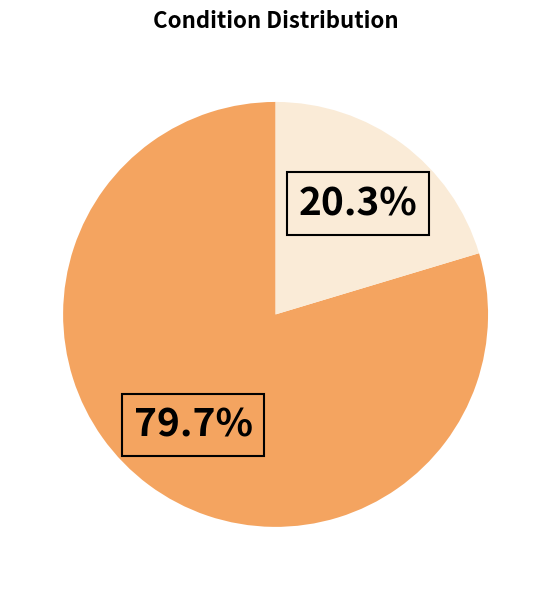

Is there any slice that represents more than half of the pie?

Yes